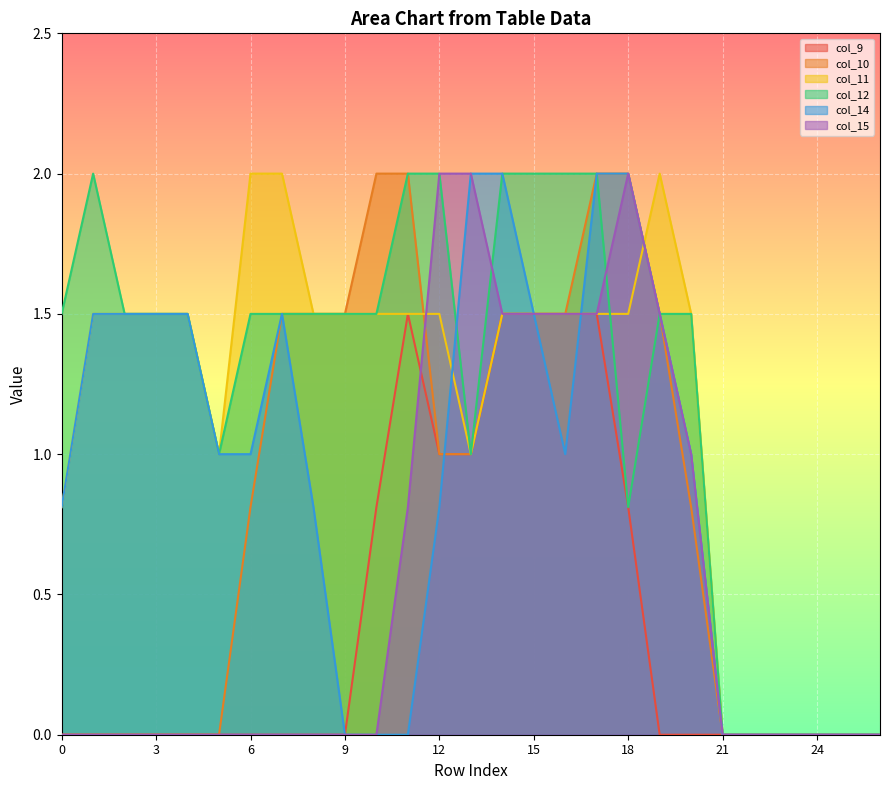

What is the sum of all col_14 values?

24.9